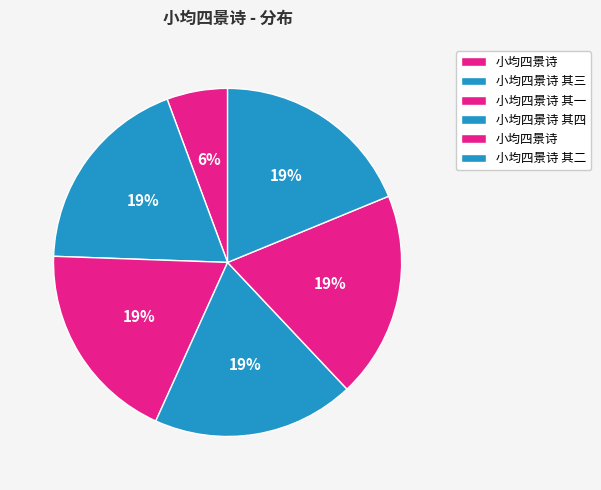

How many slices are in this pie chart?

6